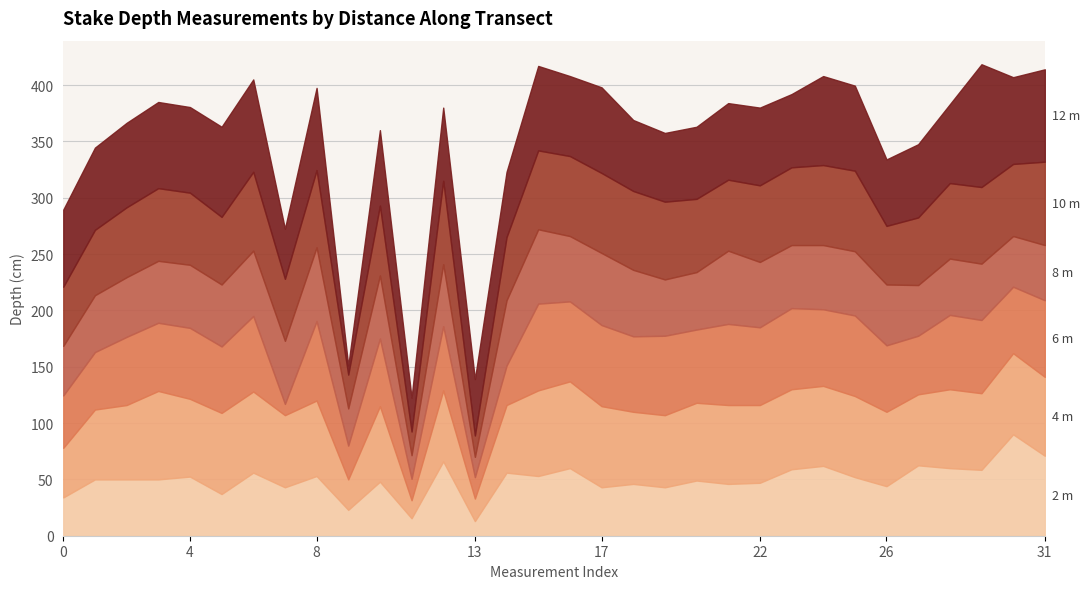

What is the total value across all series at 26?

334.0